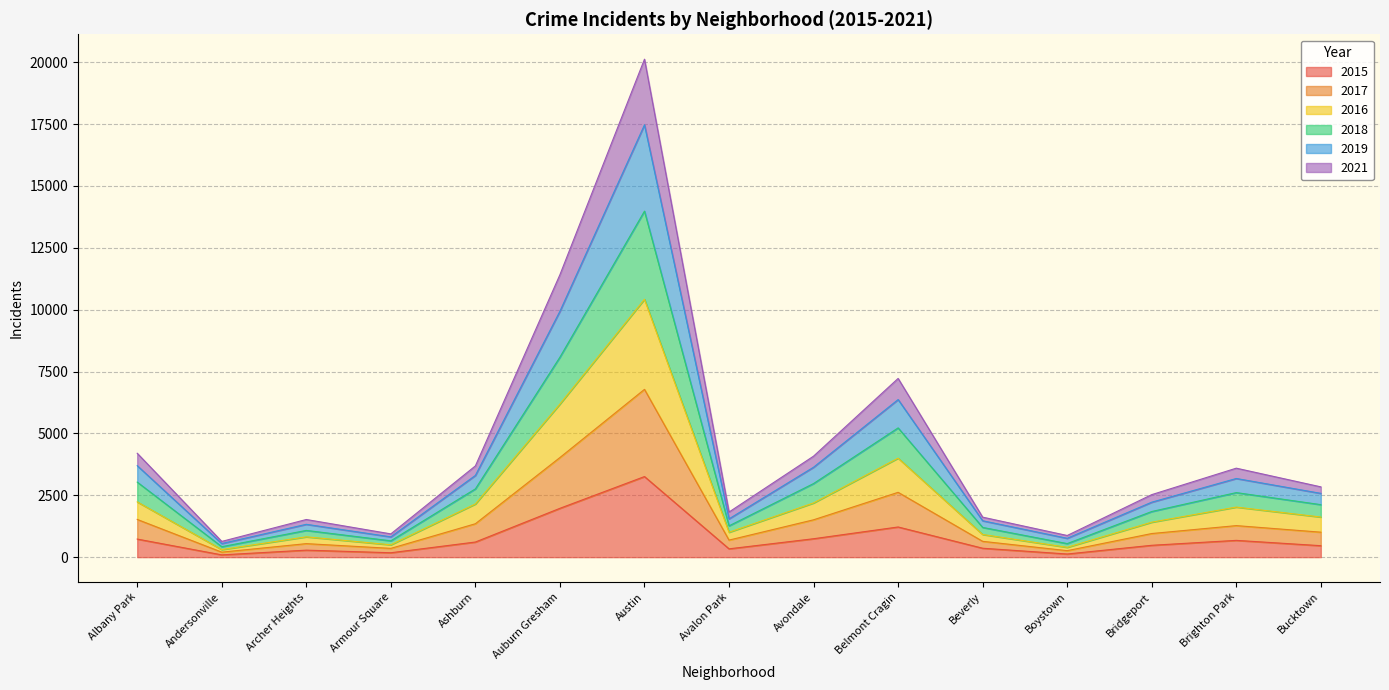

Count the number of categories in the chart.

15